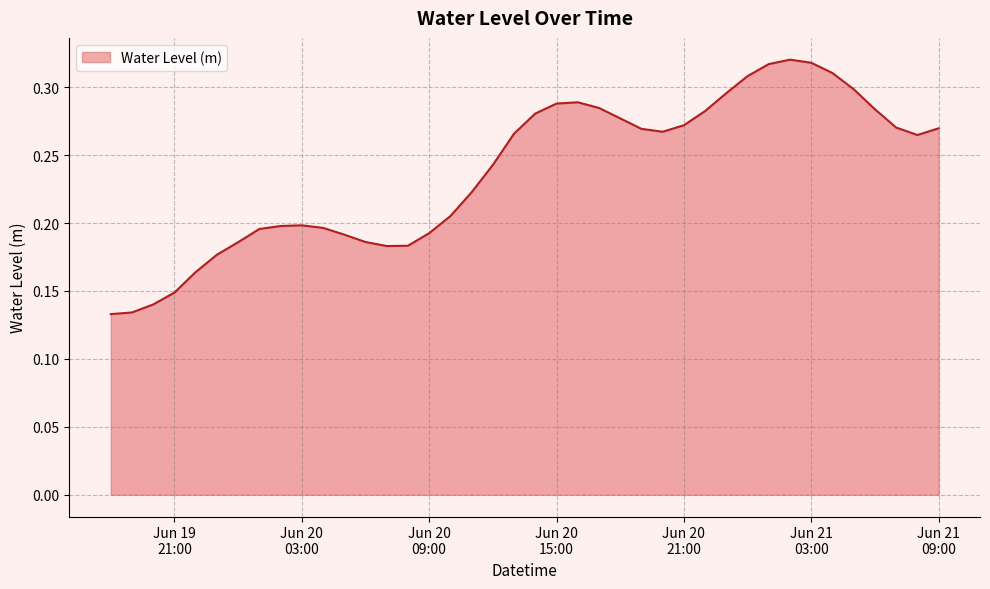

What is the difference between the maximum and minimum values?

0.2